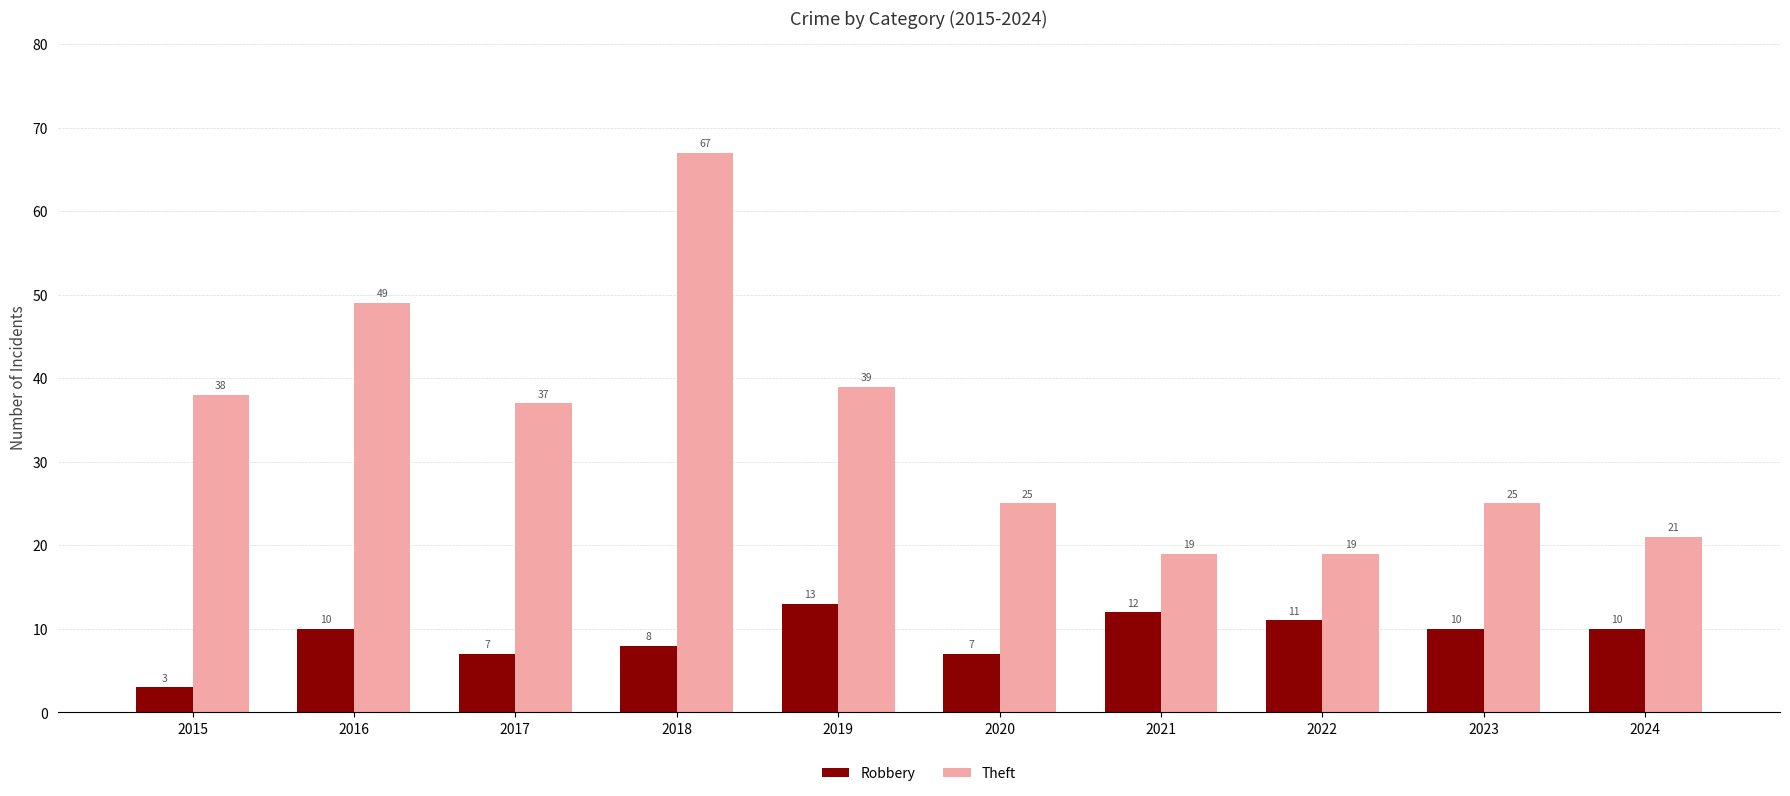

What is the average value of the Robbery series?

9